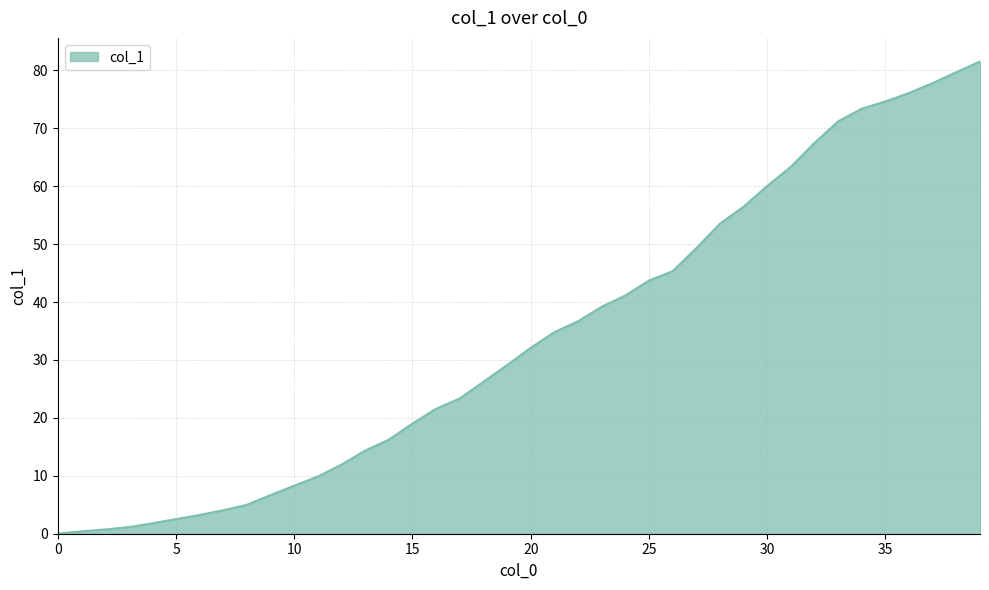

What is the maximum value shown in the chart?

81.5